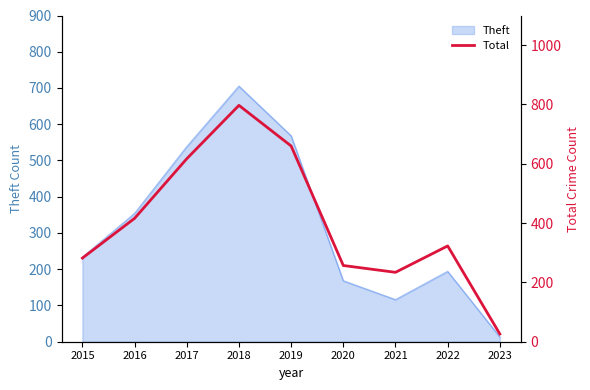

How many interior local valleys (lower than both neighbors) does the data have?

1